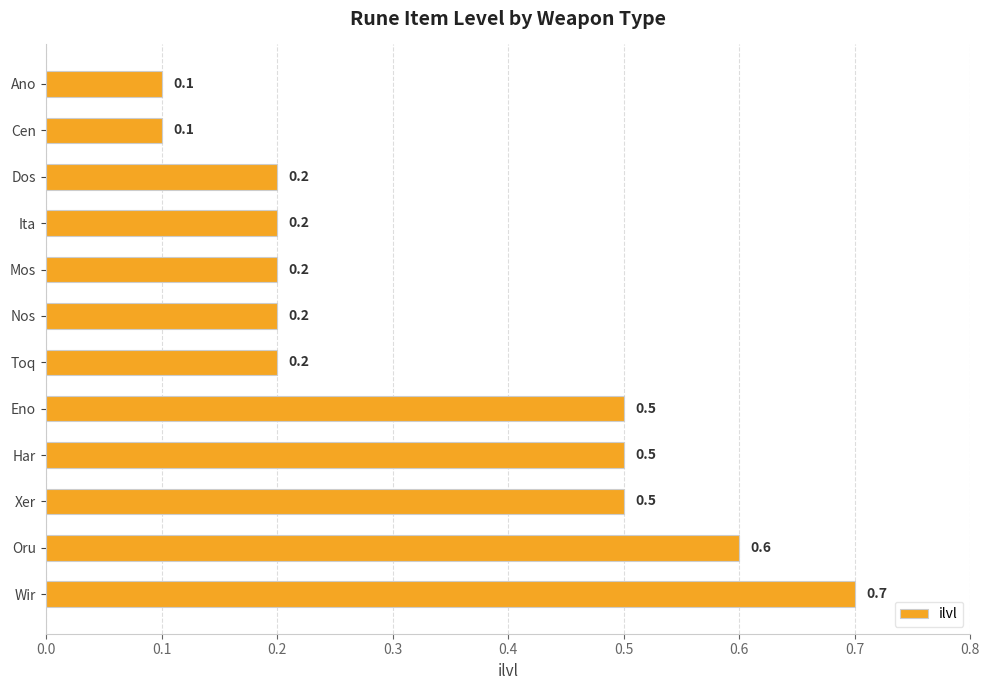

Is it true that the value at Ano is 0.2?

False